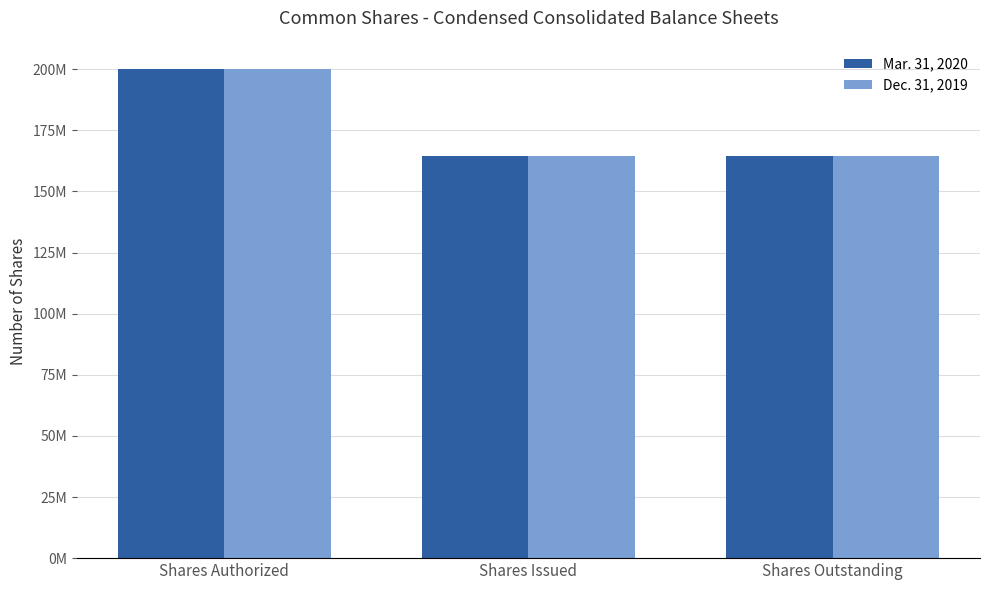

Does the chart contain any negative values?

No